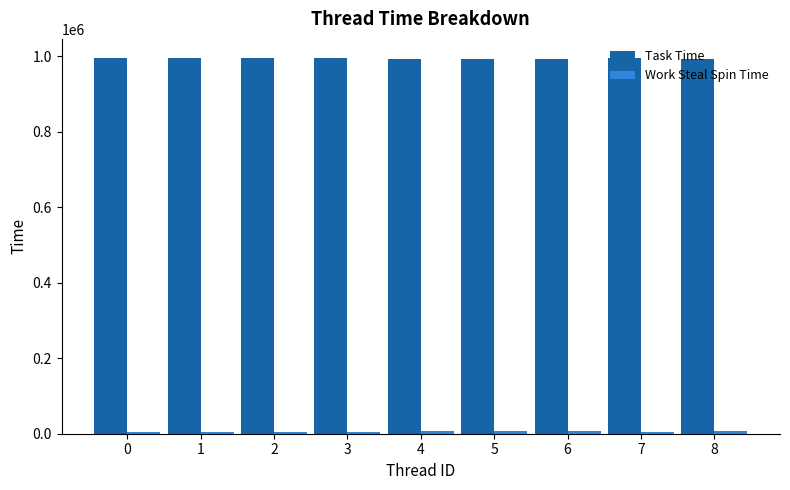

The value of Task Time at 8 is 477204. True or false?

False